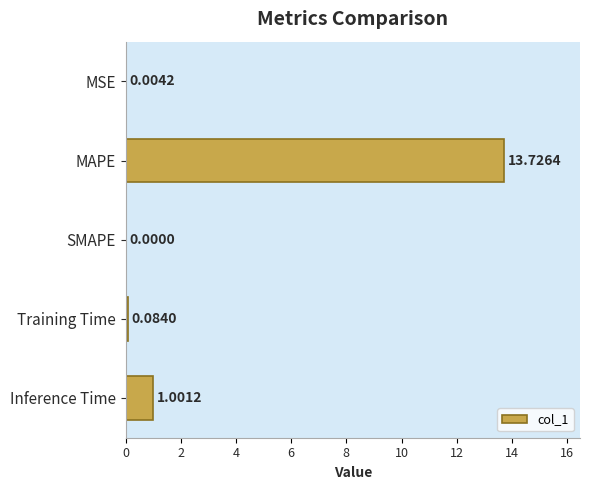

What is the sum of all values?

14.8